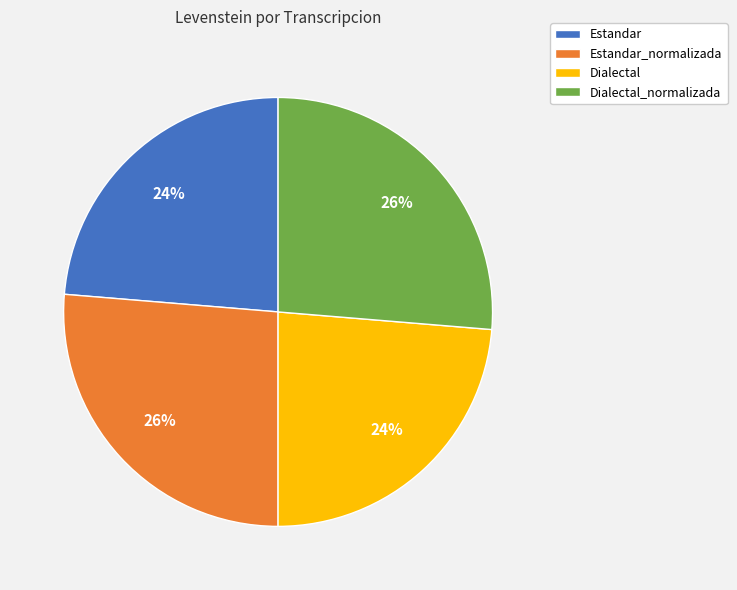

To the nearest percent, what is the combined percentage of Dialectal and Estandar_normalizada?

50%